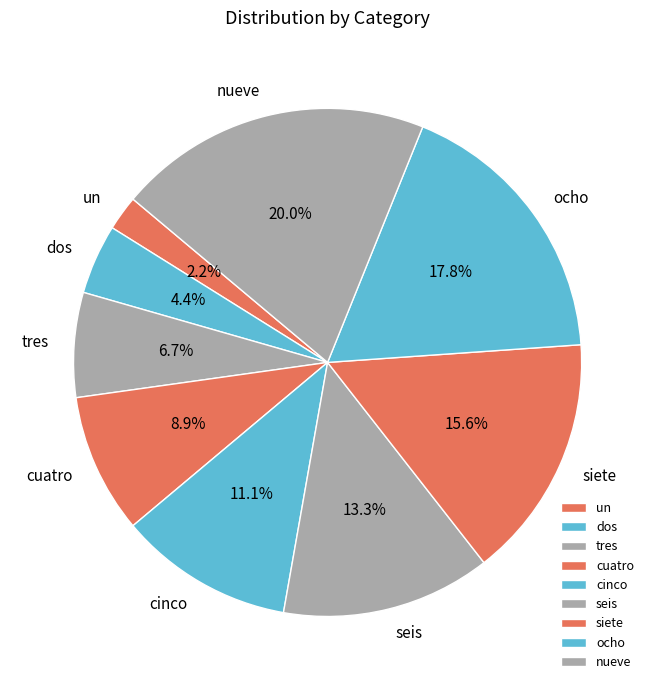

Approximately how many times larger is the value at cuatro compared to un?

4.0